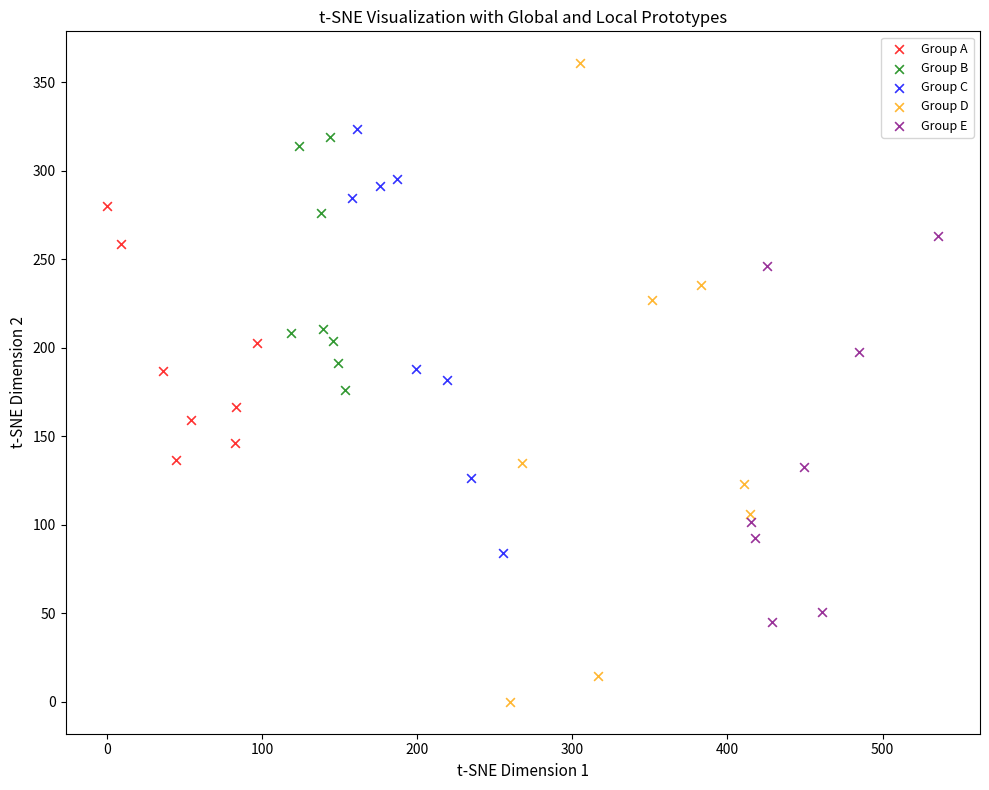

Which series reaches the maximum Y coordinate?

Group D